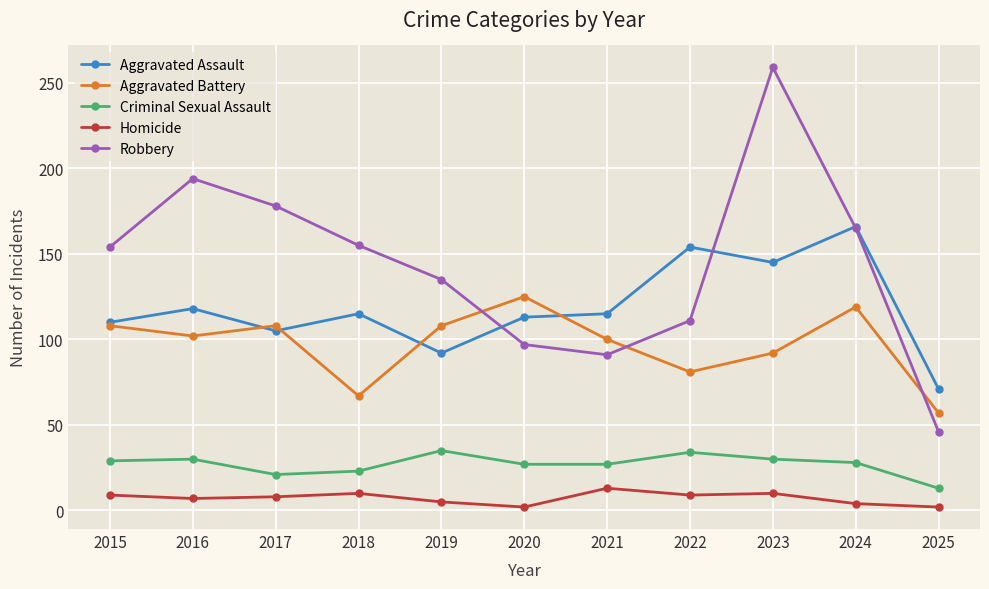

The value of Robbery at 2018 is 226. True or false?

False